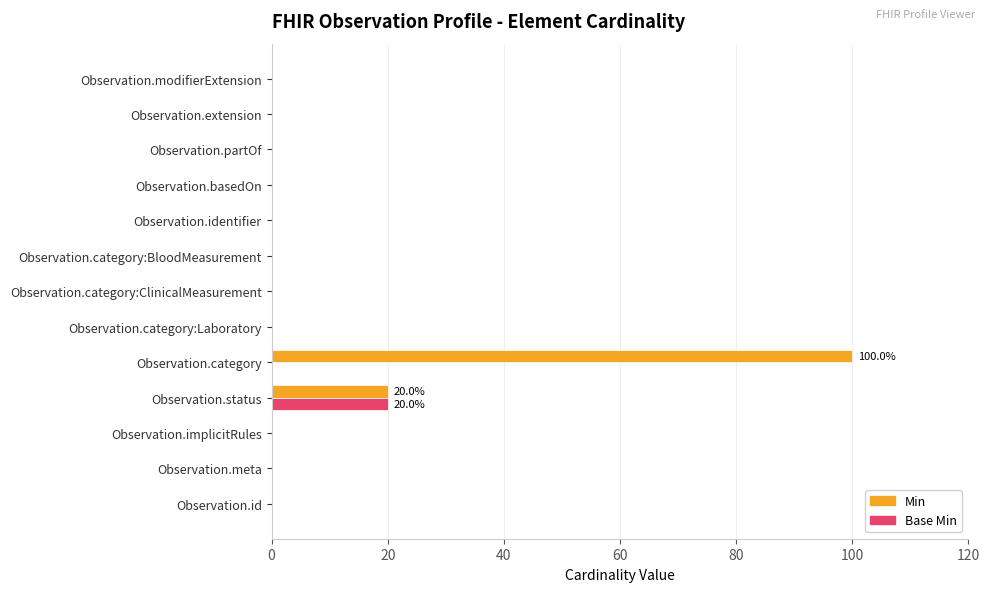

What is the highest value of the Min series?

100